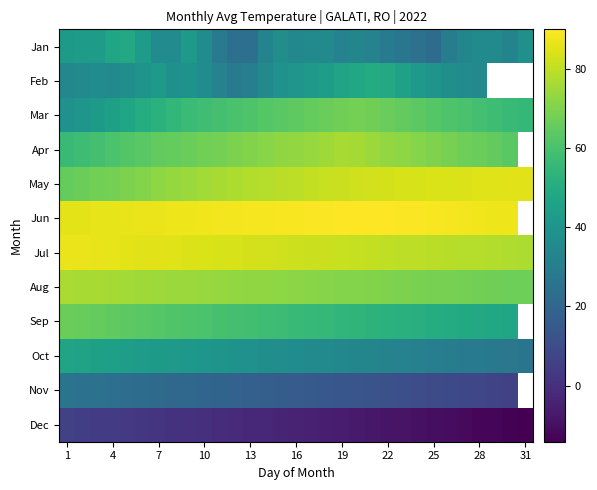

How many series are shown in this chart?

12